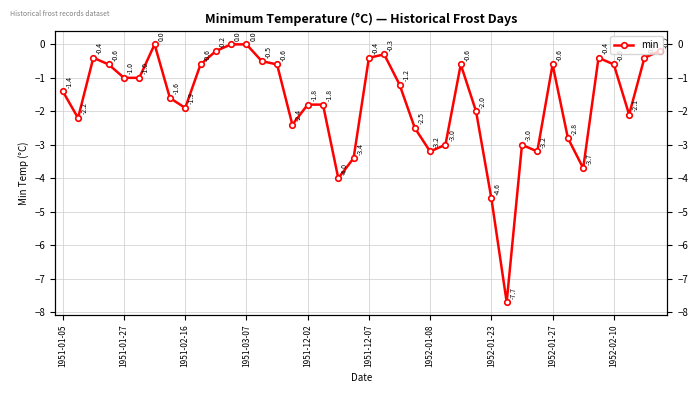

The value at 1951-02-16 is -0.3. True or false?

False